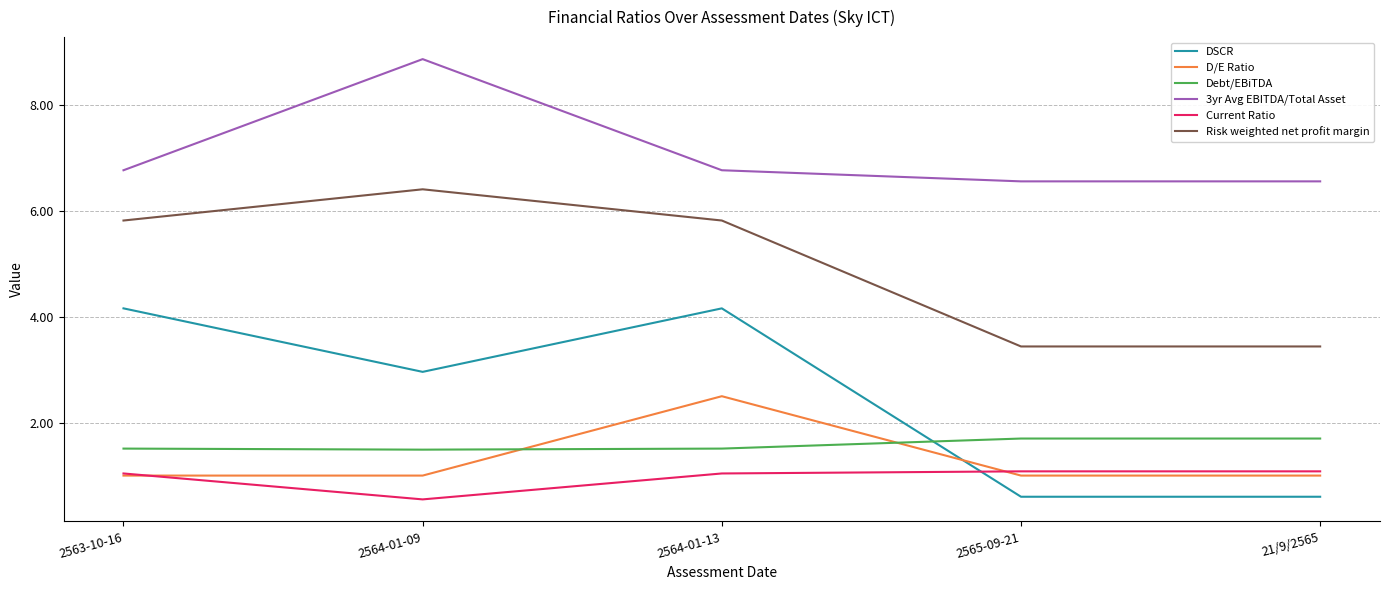

Reading right to left, transcribe all the data shown in this chart.

DSCR: 21/9/2565=0.6	2565-09-21=0.6	2564-01-13=4.2	2564-01-09=3.0	2563-10-16=4.2
D/E Ratio: 21/9/2565=1.0	2565-09-21=1.0	2564-01-13=2.5	2564-01-09=1.0	2563-10-16=1.0
Debt/EBiTDA: 21/9/2565=1.7	2565-09-21=1.7	2564-01-13=1.5	2564-01-09=1.5	2563-10-16=1.5
3yr Avg EBITDA/Total Asset: 21/9/2565=6.6	2565-09-21=6.6	2564-01-13=6.8	2564-01-09=8.9	2563-10-16=6.8
Current Ratio: 21/9/2565=1.1	2565-09-21=1.1	2564-01-13=1.0	2564-01-09=0.6	2563-10-16=1.0
Risk weighted net profit margin: 21/9/2565=3.4	2565-09-21=3.4	2564-01-13=5.8	2564-01-09=6.4	2563-10-16=5.8